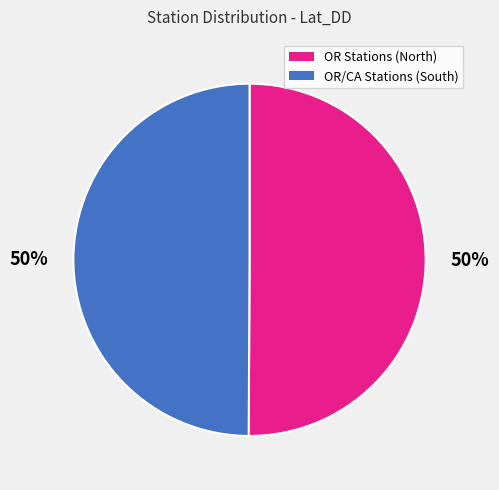

To the nearest percent, what is the average slice percentage?

50%